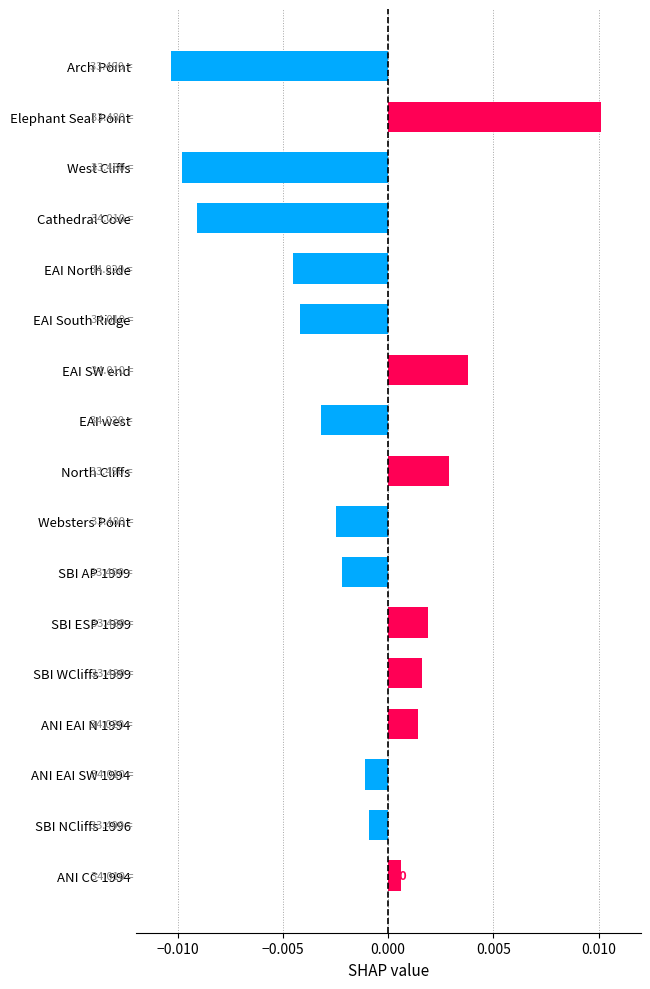

How many data points in Positive SHAP are above 0?

7